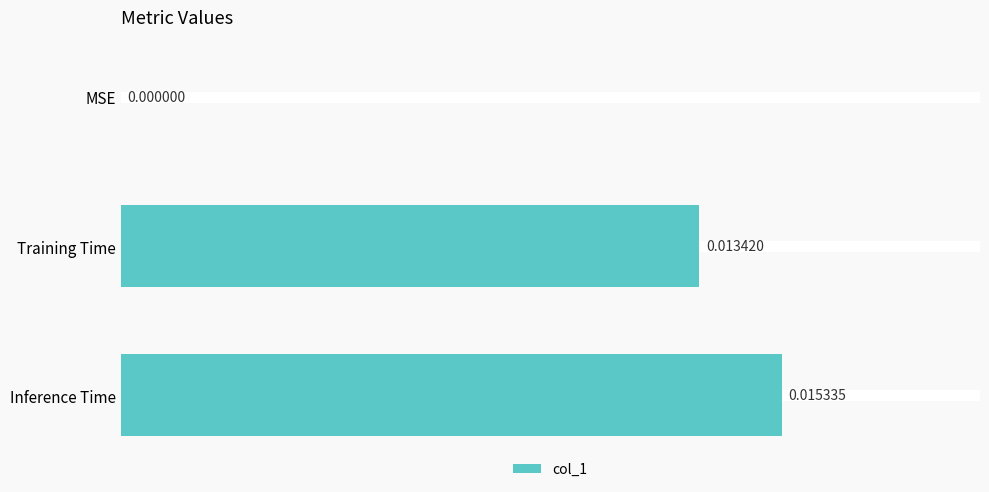

At which category does the chart reach its peak across all series?

Inference Time